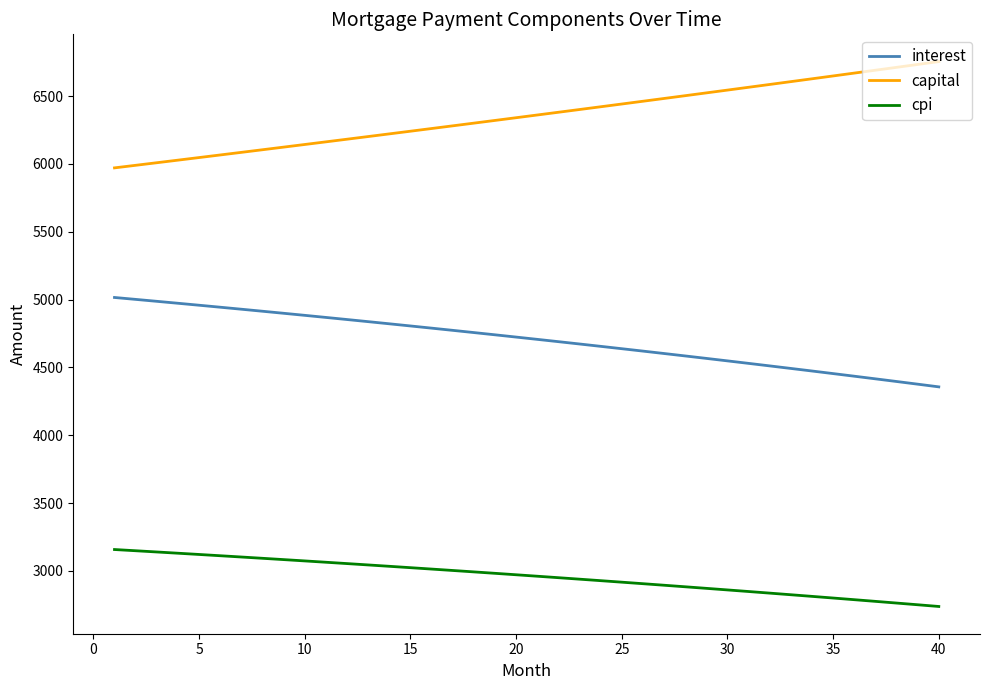

Which series has the largest range (max minus min)?

capital